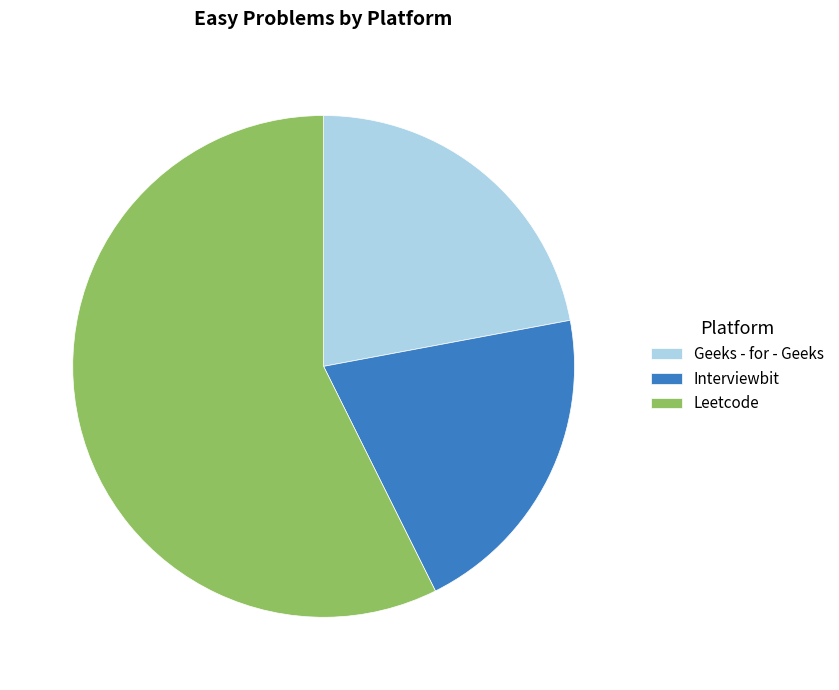

Is it true that Leetcode is 57% of the pie?

True